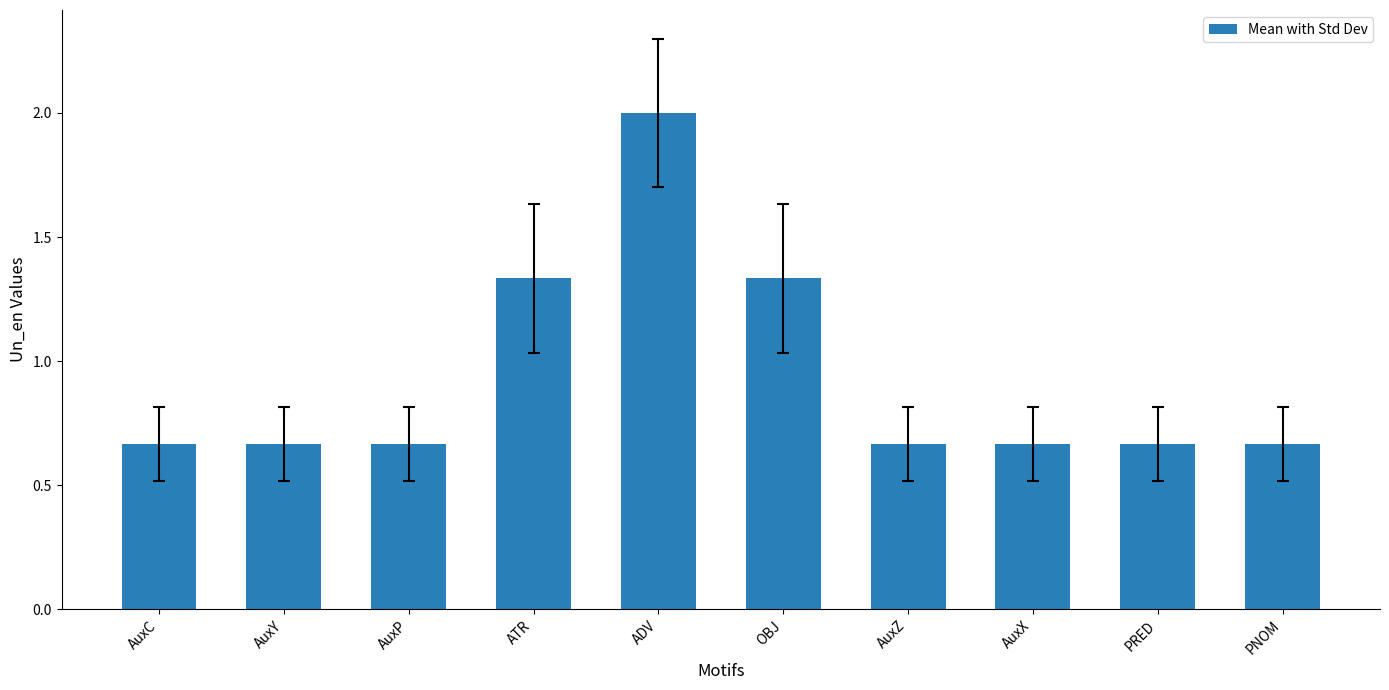

What is the label of the 2nd bar from the left?

AuxY